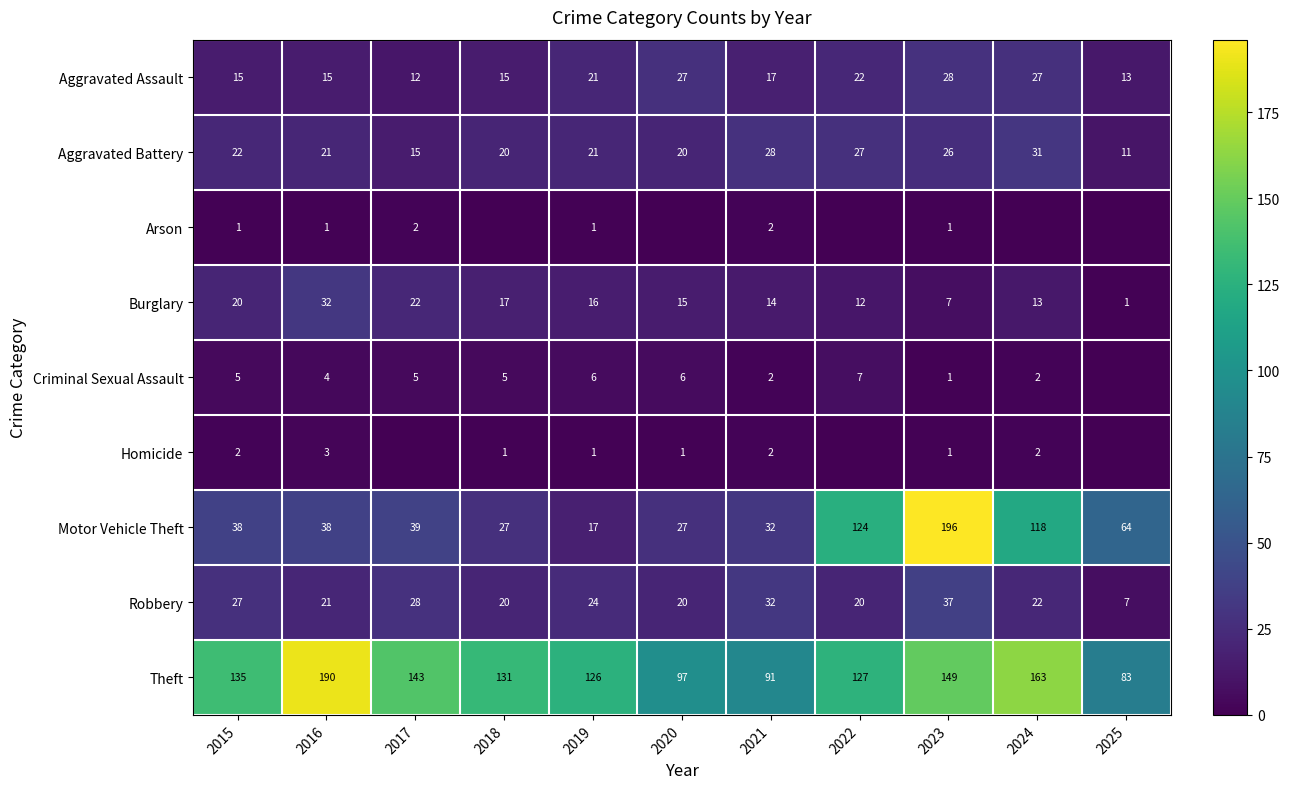

At which label does Aggravated Battery first exceed 21?

2015